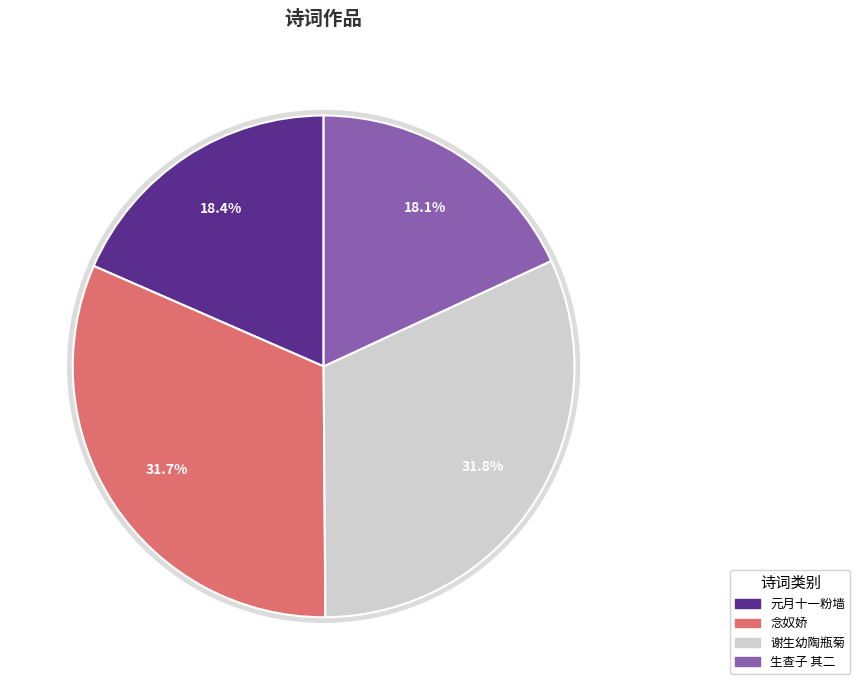

What is the ratio of the value at 念奴娇 旧书为鼠所齧，戏用《迦陵词》韵 to the value at 生查子 其二 夜补鼠所啮破之衣歌?

1.8